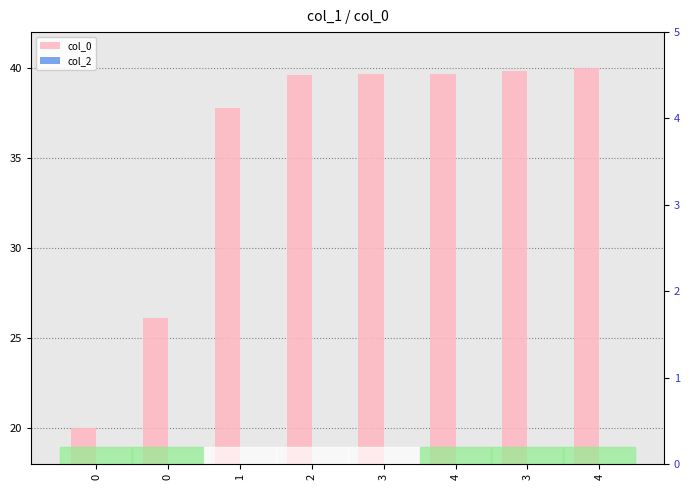

What is the greatest value displayed?

40.0